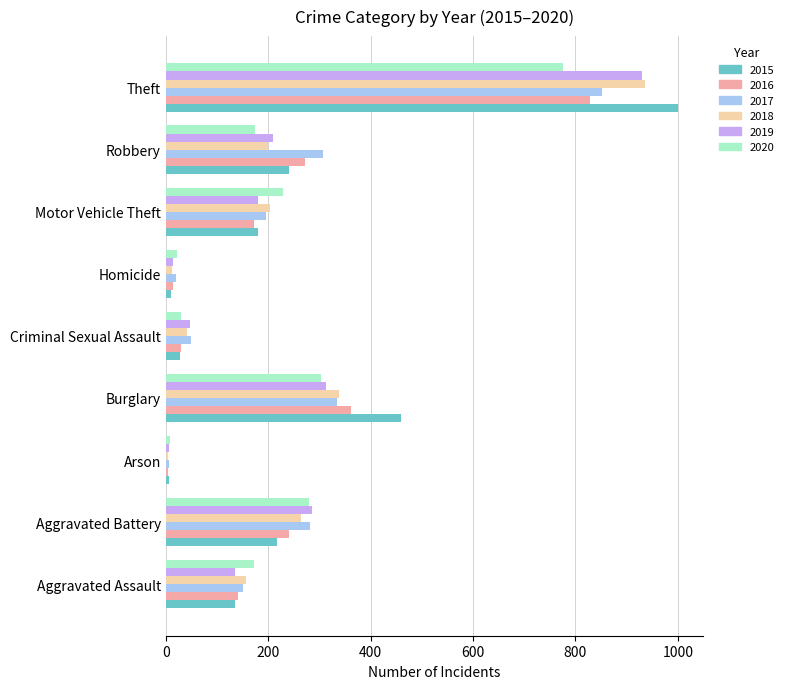

True or false: 2017 has a value of 1404 at Theft.

False